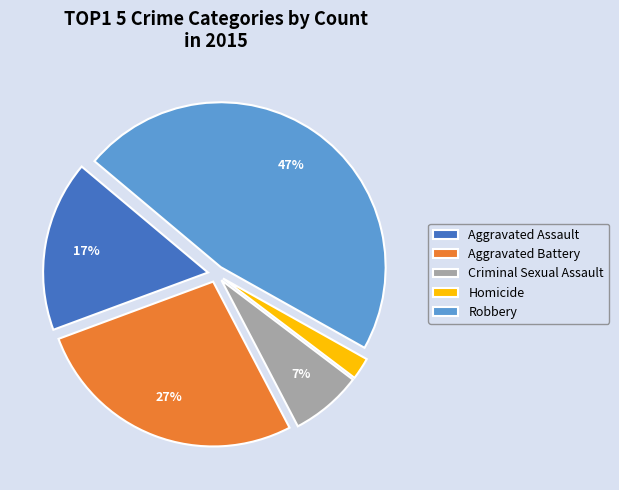

Approximately how many times larger is the value at Aggravated Battery compared to Robbery?

0.6